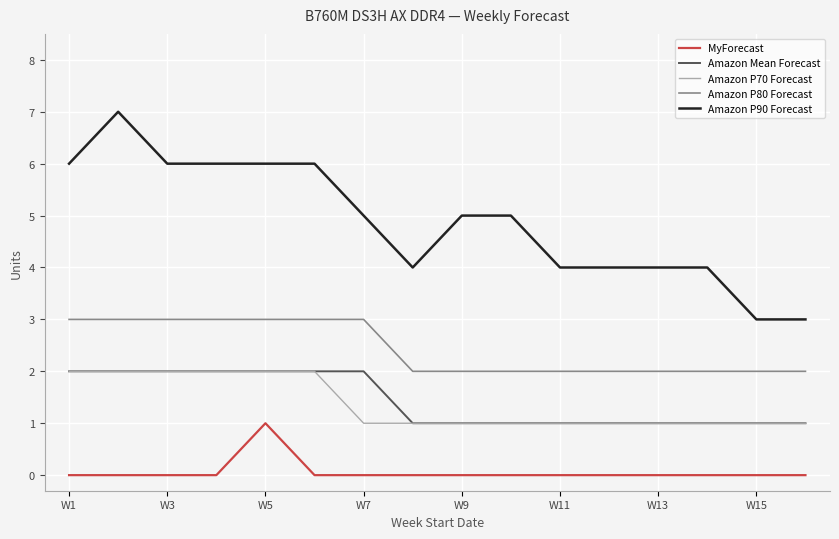

What is the maximum value for Amazon P80 Forecast?

3